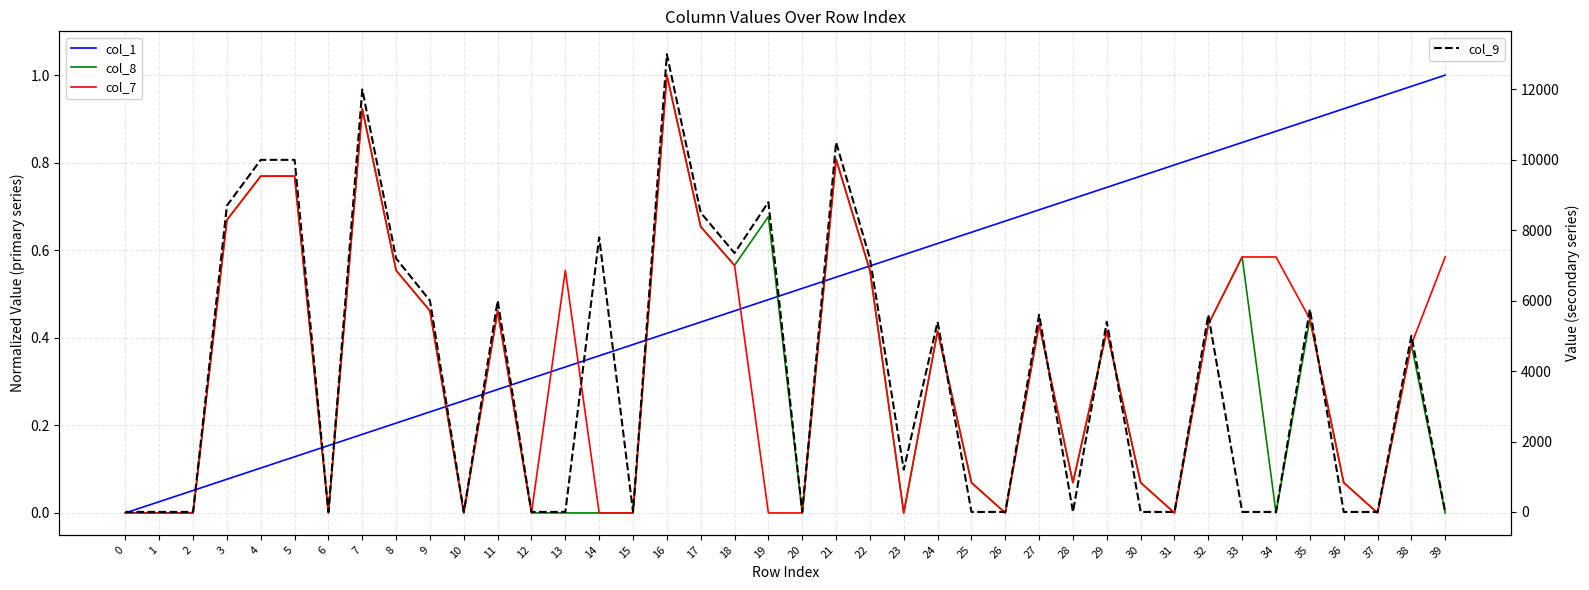

At which category is the sum across all series the highest?

16